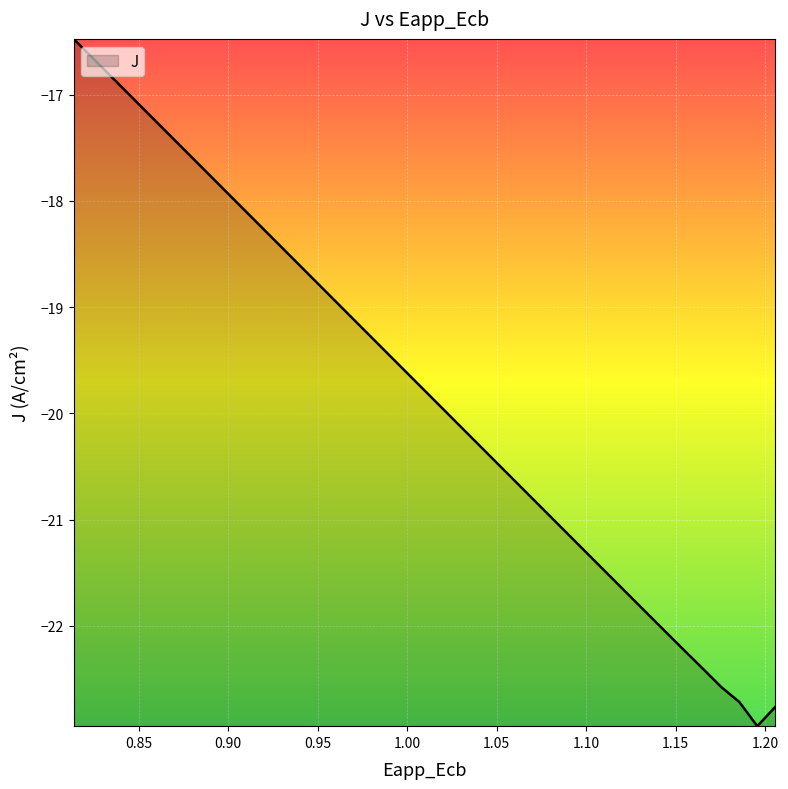

What is the greatest value displayed?

-16.5